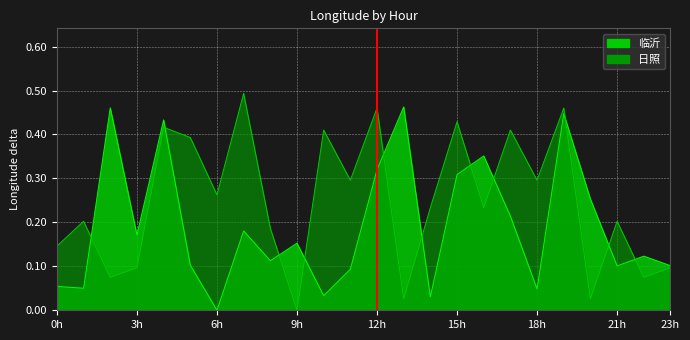

What is the total value across all series at 12h?

0.8